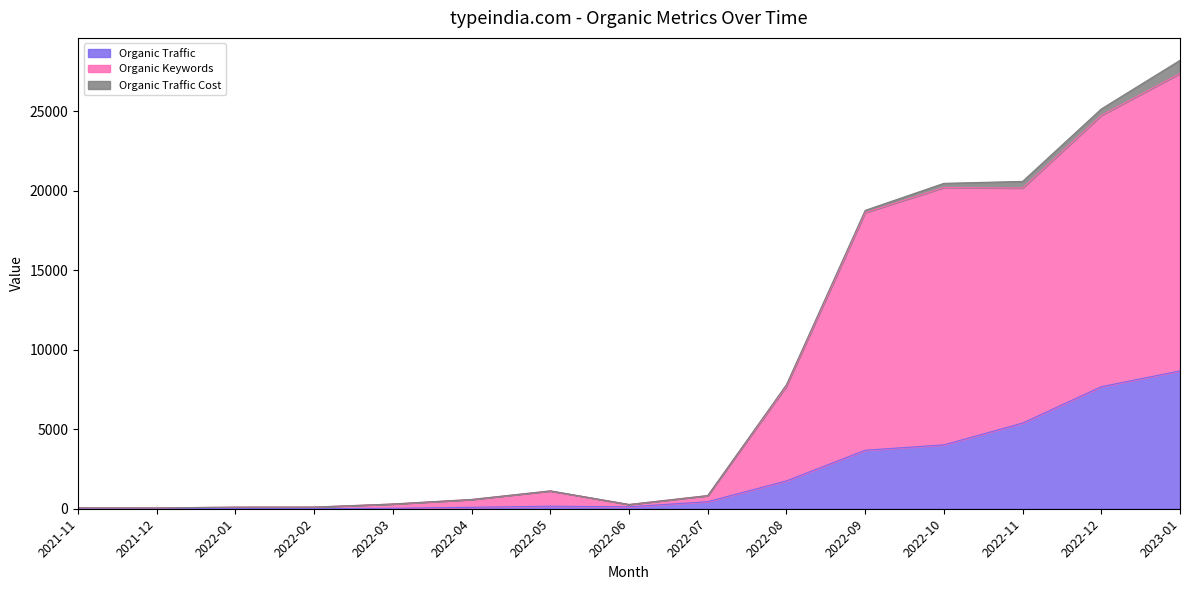

Between 2022-03 and 2022-11, which series saw the biggest shift?

Organic Keywords